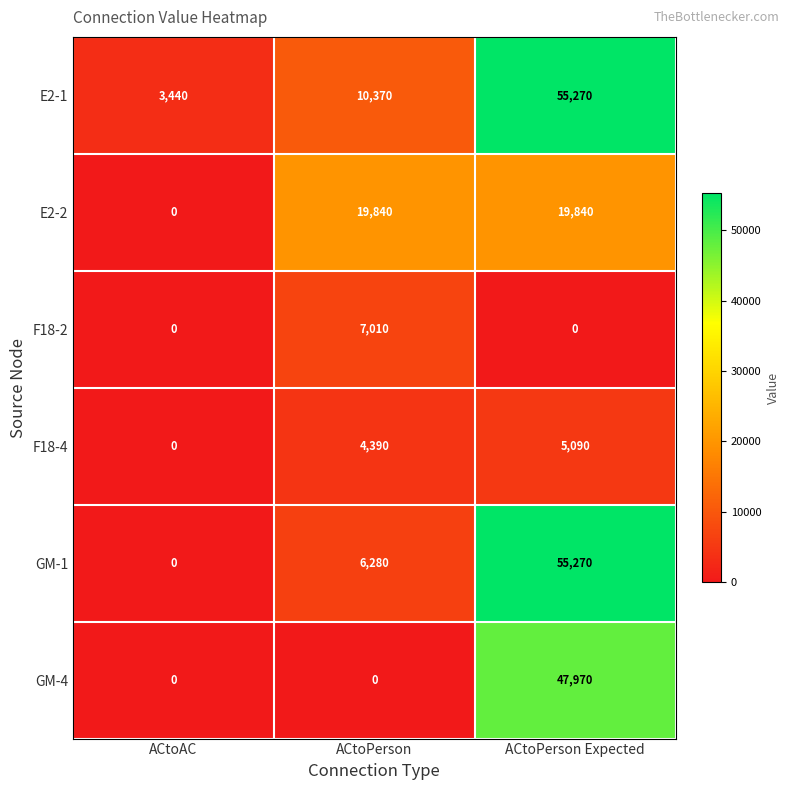

What is the highest value of the F18-4 series?

5090